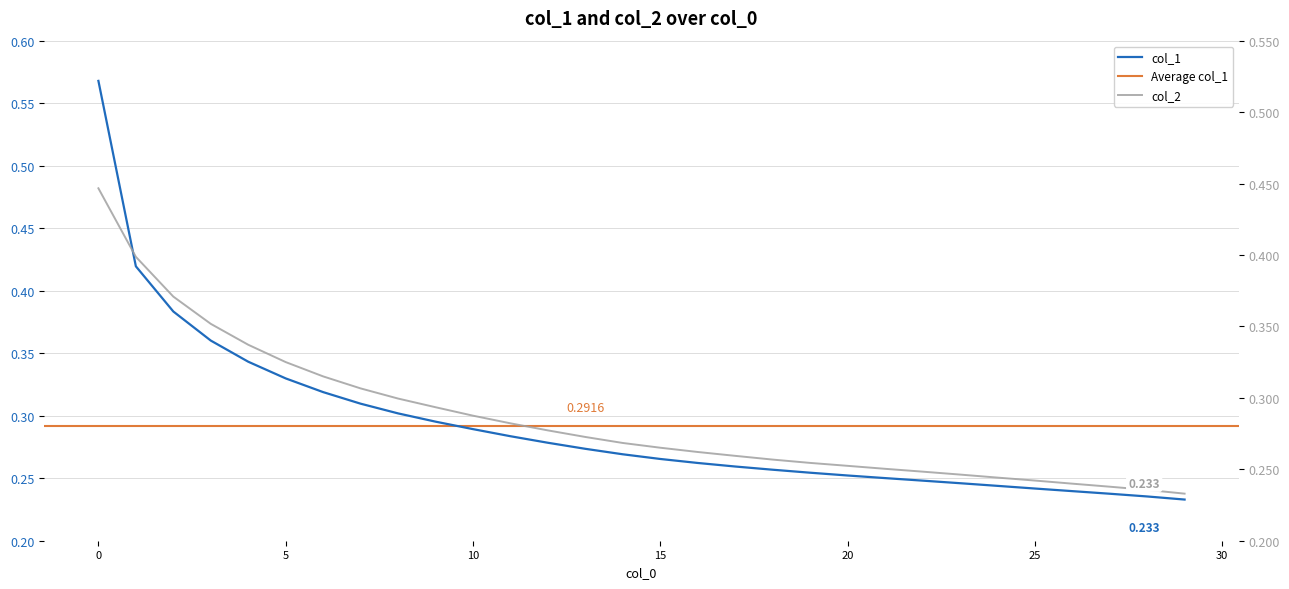

Which has a higher value, 23 or 12?

12